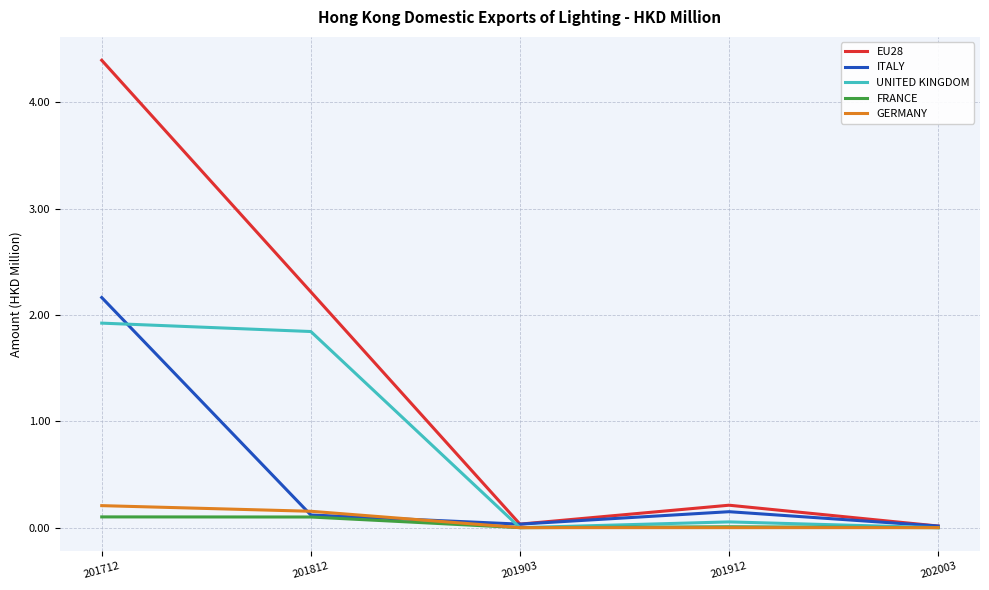

Which series has the largest total across all categories?

EU28